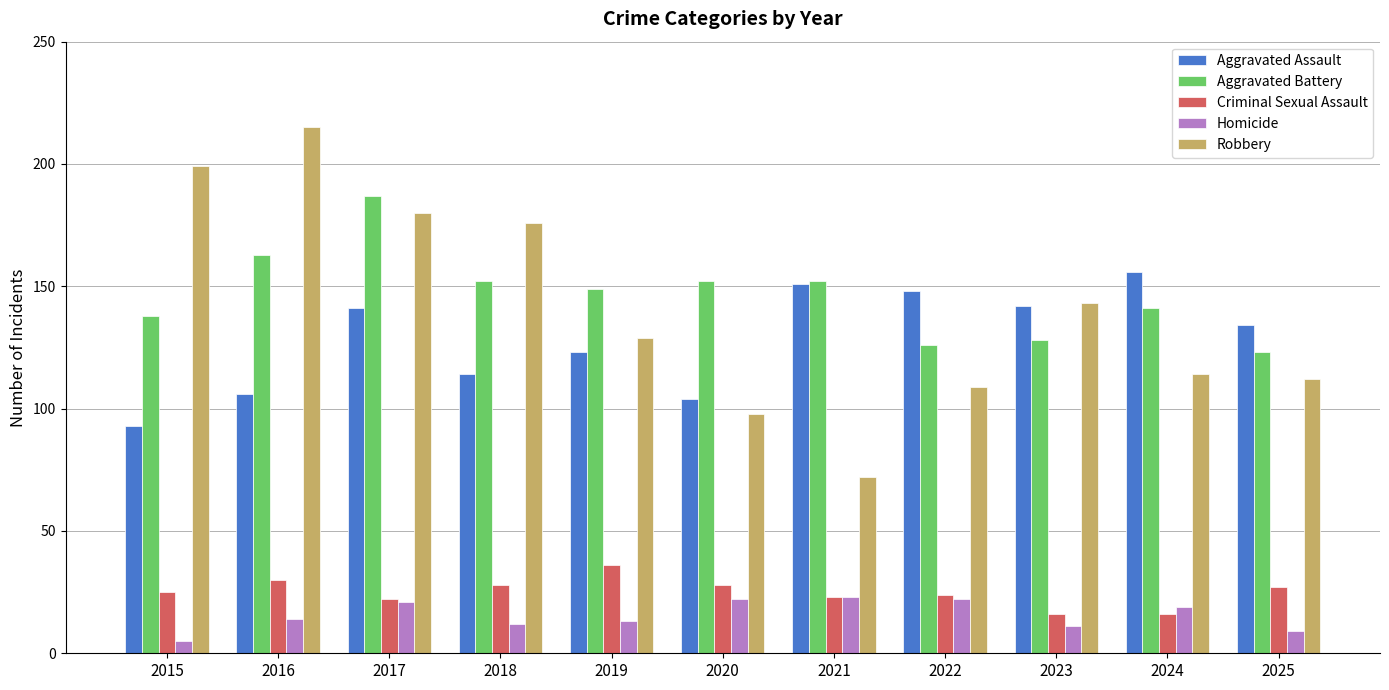

What is the greatest value displayed?

215